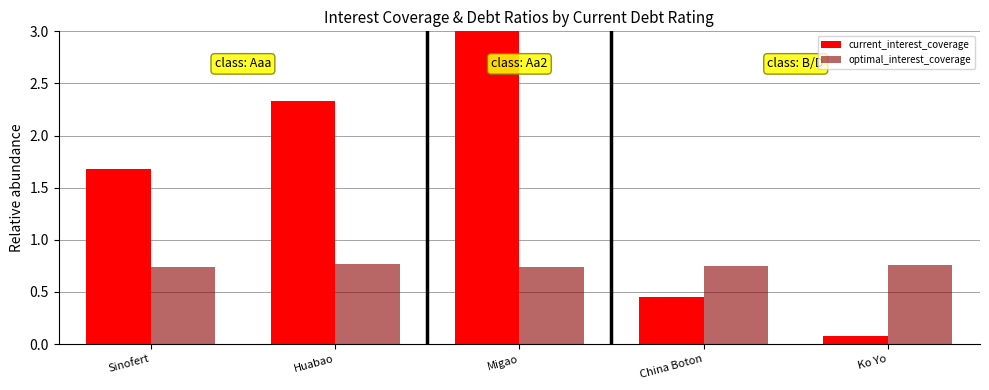

Which series has the largest range (max minus min)?

current_interest_coverage